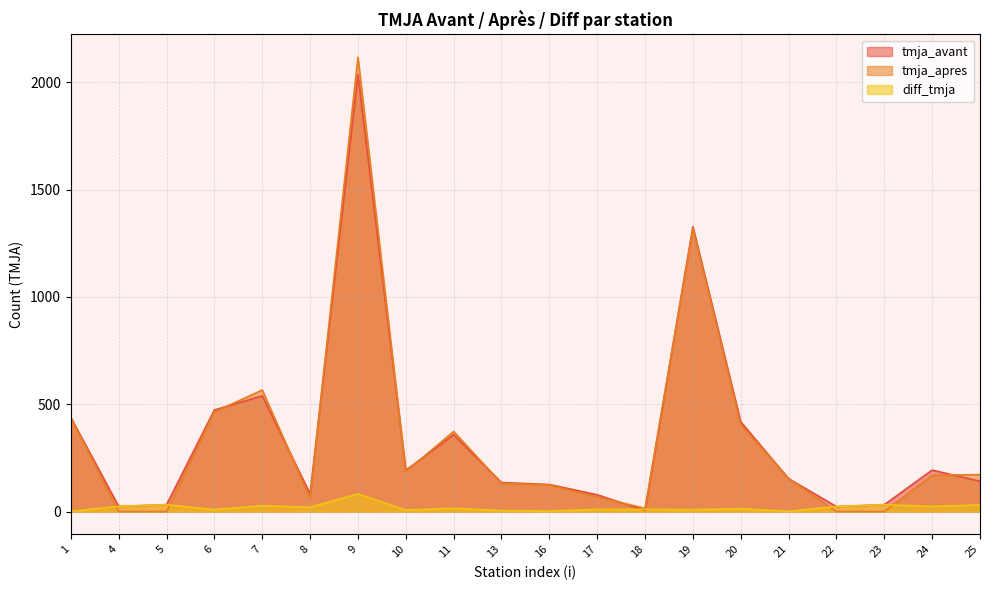

What is the maximum value shown in the chart?

2117